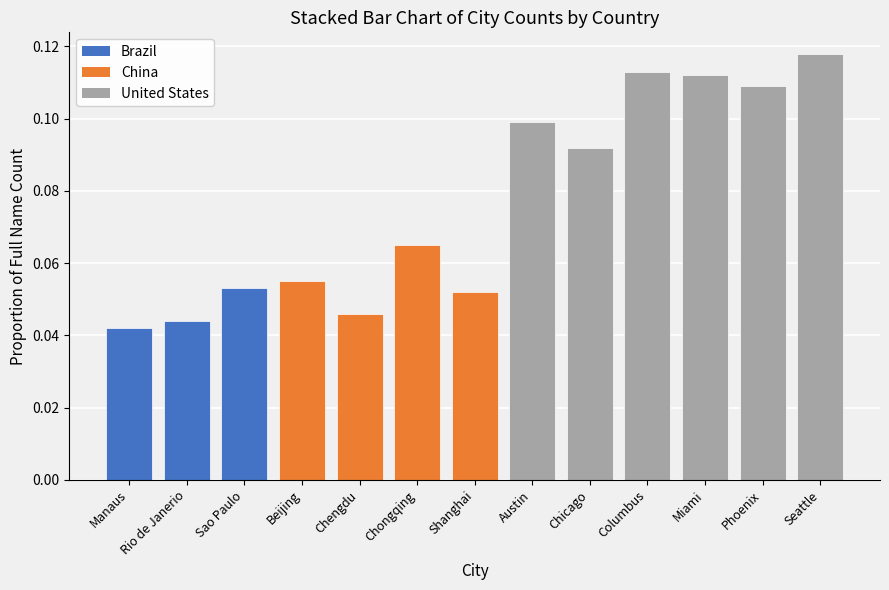

List the labels in order of value, smallest first.

Manaus, Rio de Janerio, Chengdu, Shanghai, Sao Paulo, Beijing, Chongqing, Chicago, Austin, Phoenix, Miami, Columbus, Seattle